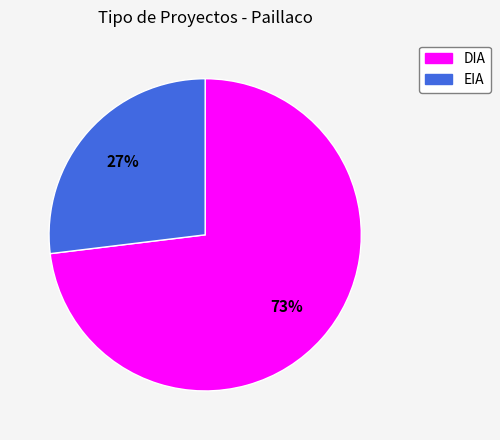

What percentage is the DIA slice, to the nearest percent?

73%